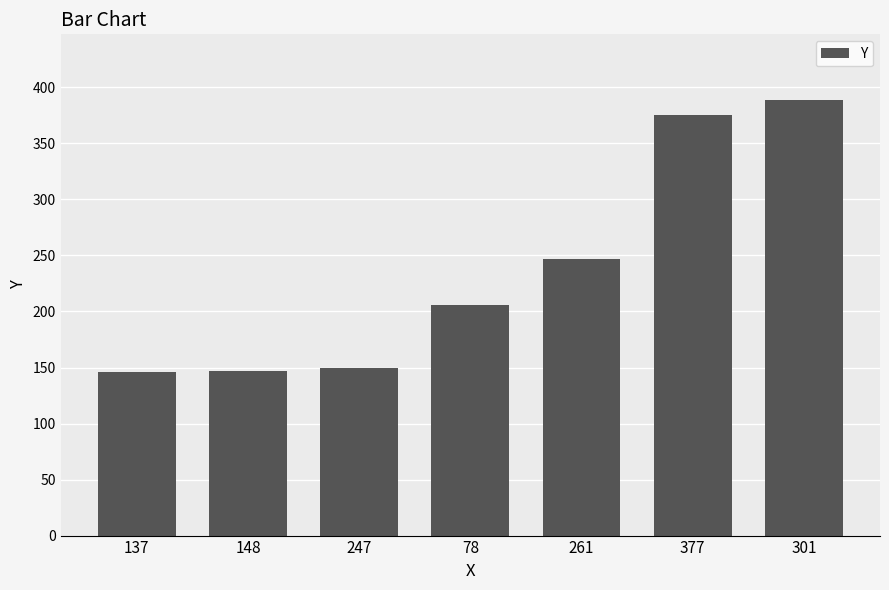

Which category has the highest value across all series?

301